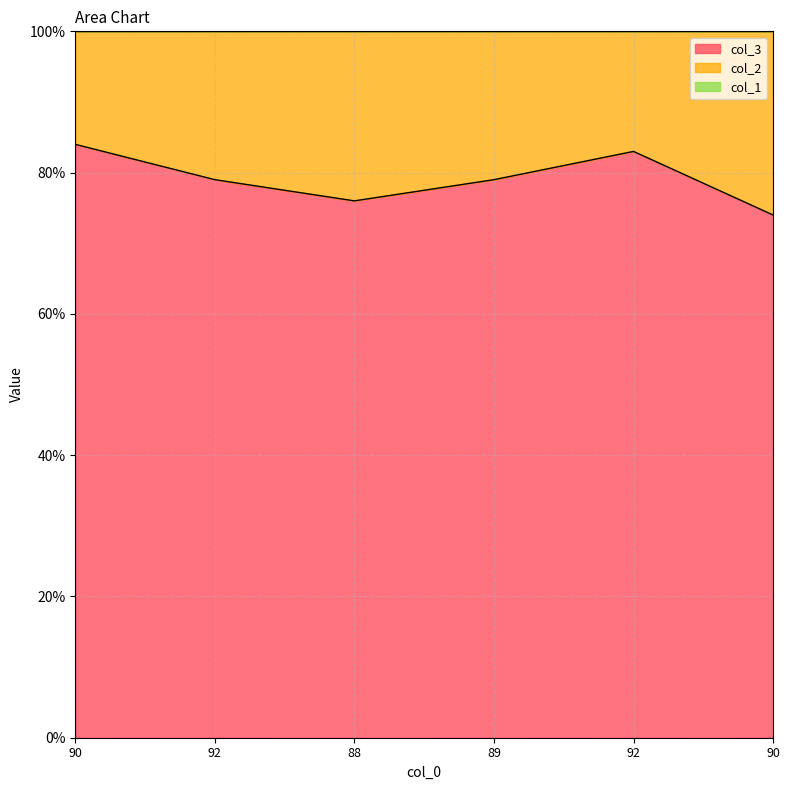

True or false: col_2 and col_1 intersect in this chart.

False